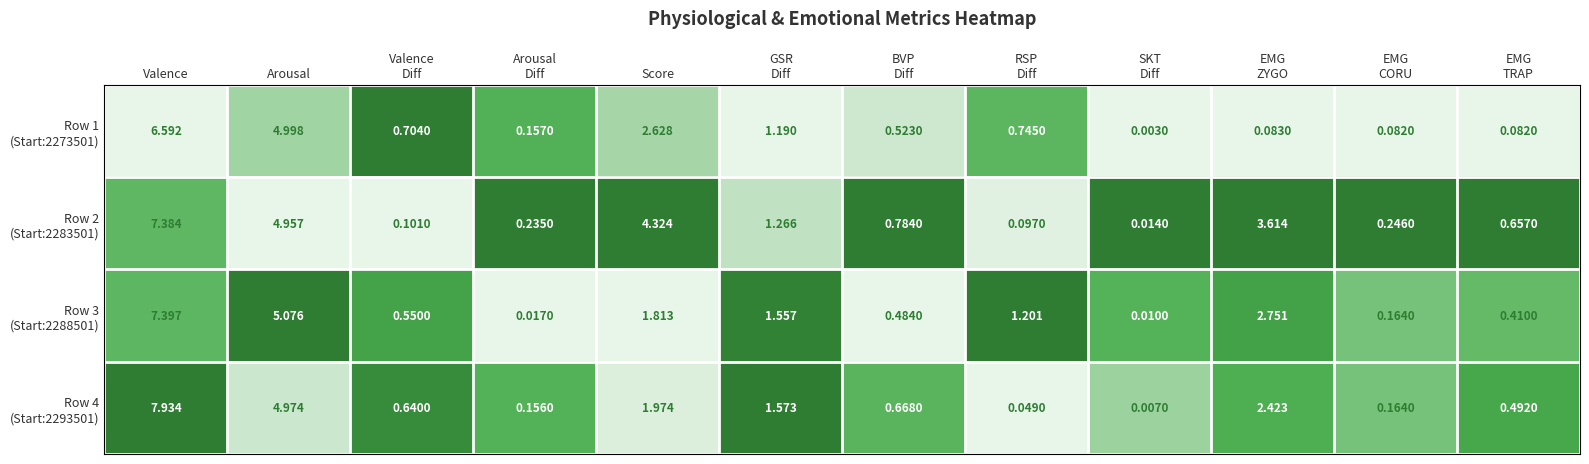

Which category has the highest value across all series?

Valence